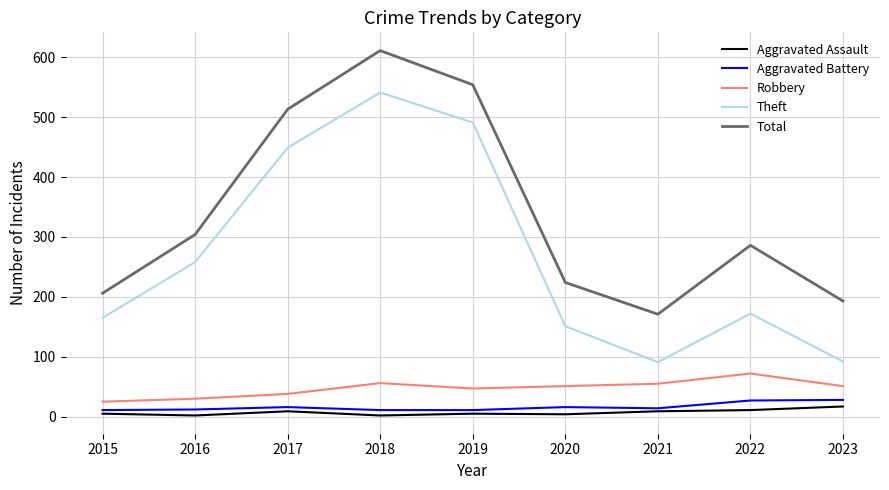

Which series has the widest spread of values?

Theft